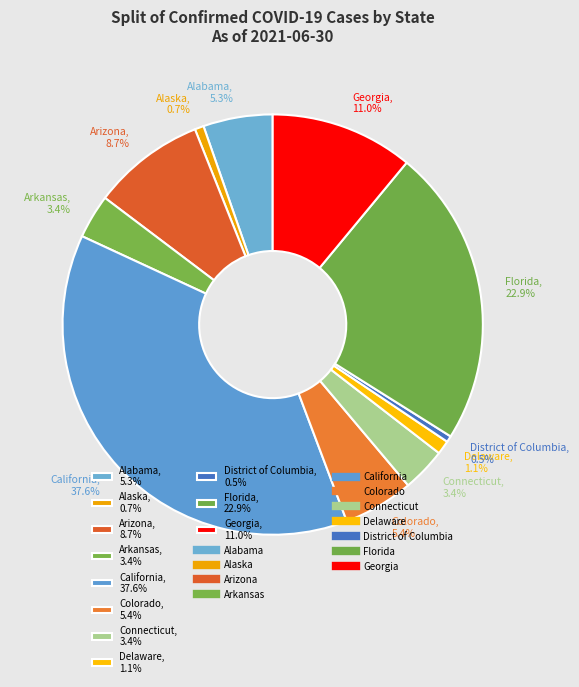

To the nearest percent, what is the combined percentage of Connecticut and Delaware?

4%